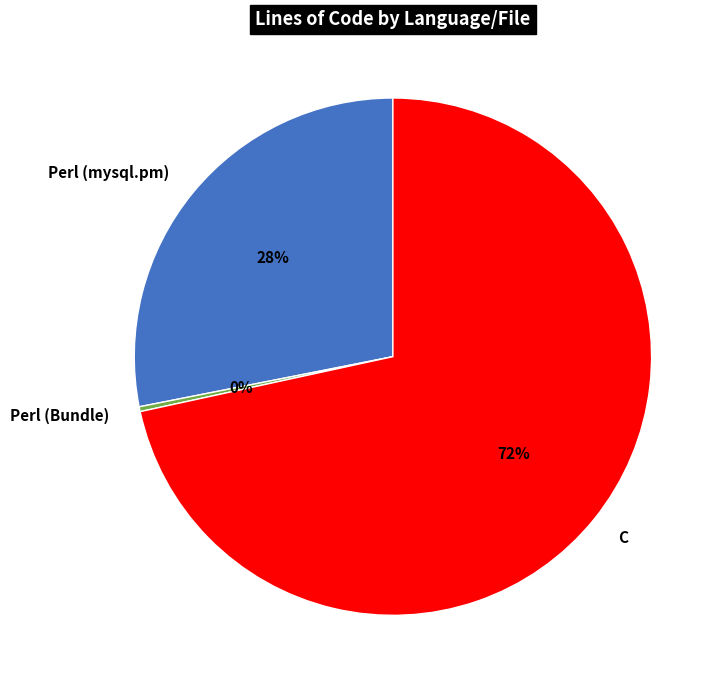

Rank the categories by value from lowest to highest.

Perl (Bundle), Perl (mysql.pm), C